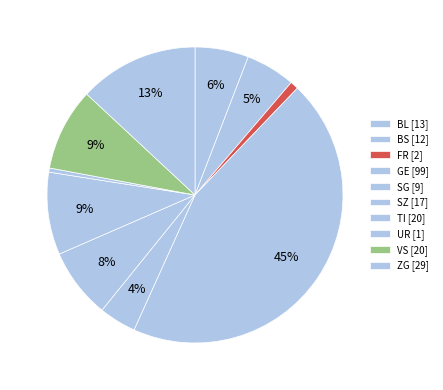

How many slices are in this pie chart?

10